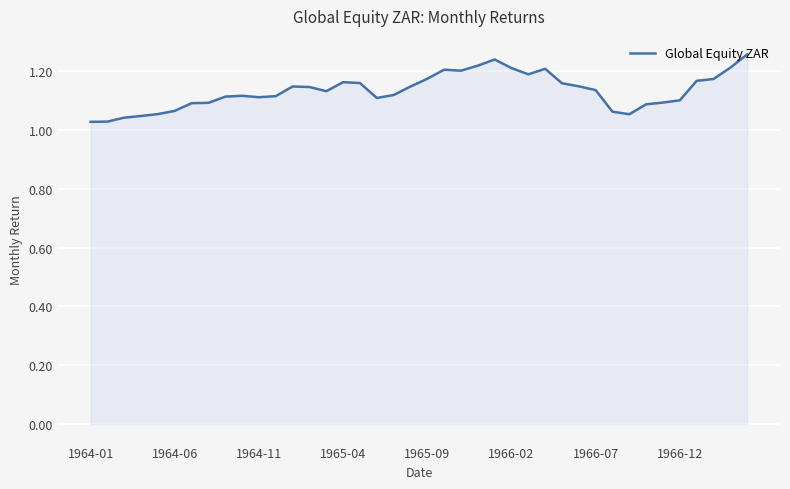

How many lines are shown in the chart?

1